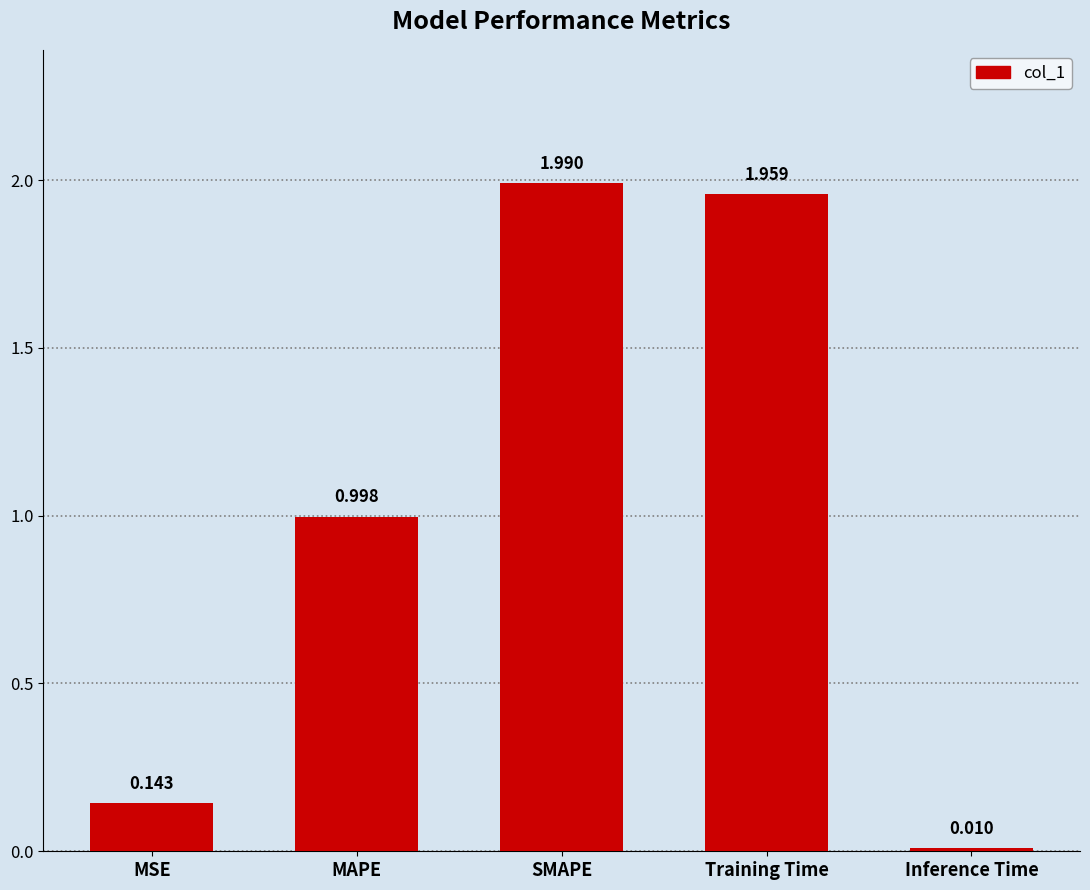

What is the label of the 1st bar from the right?

Inference Time